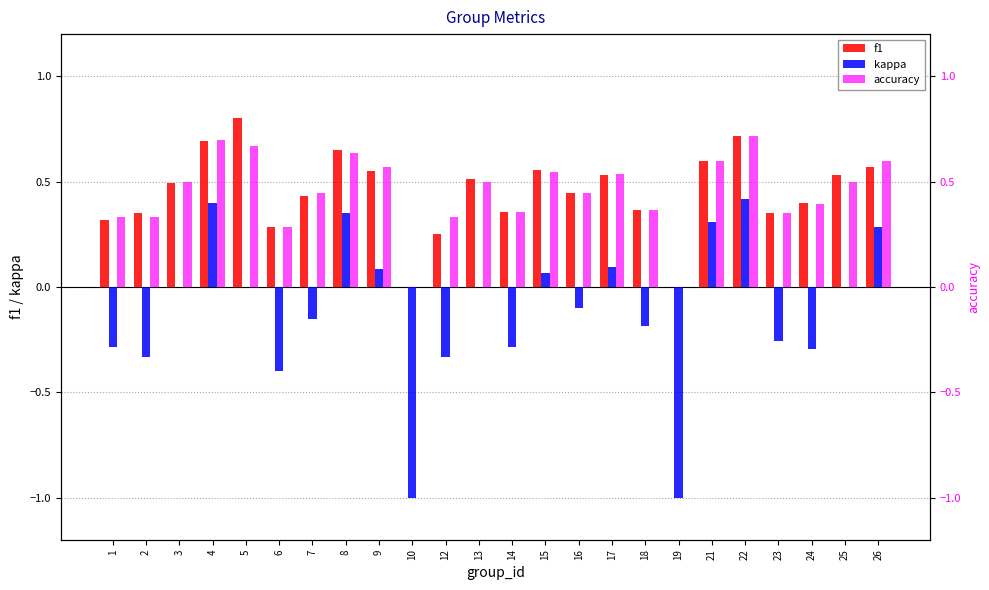

How many values in accuracy are above zero?

22